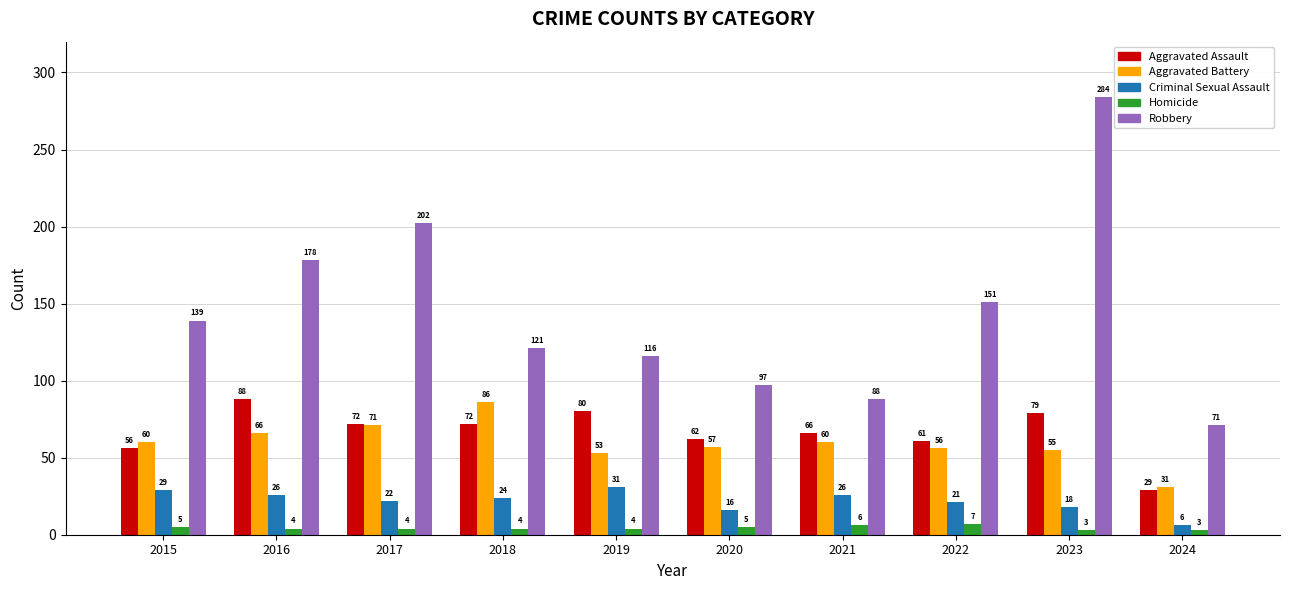

How many series are shown in this chart?

5